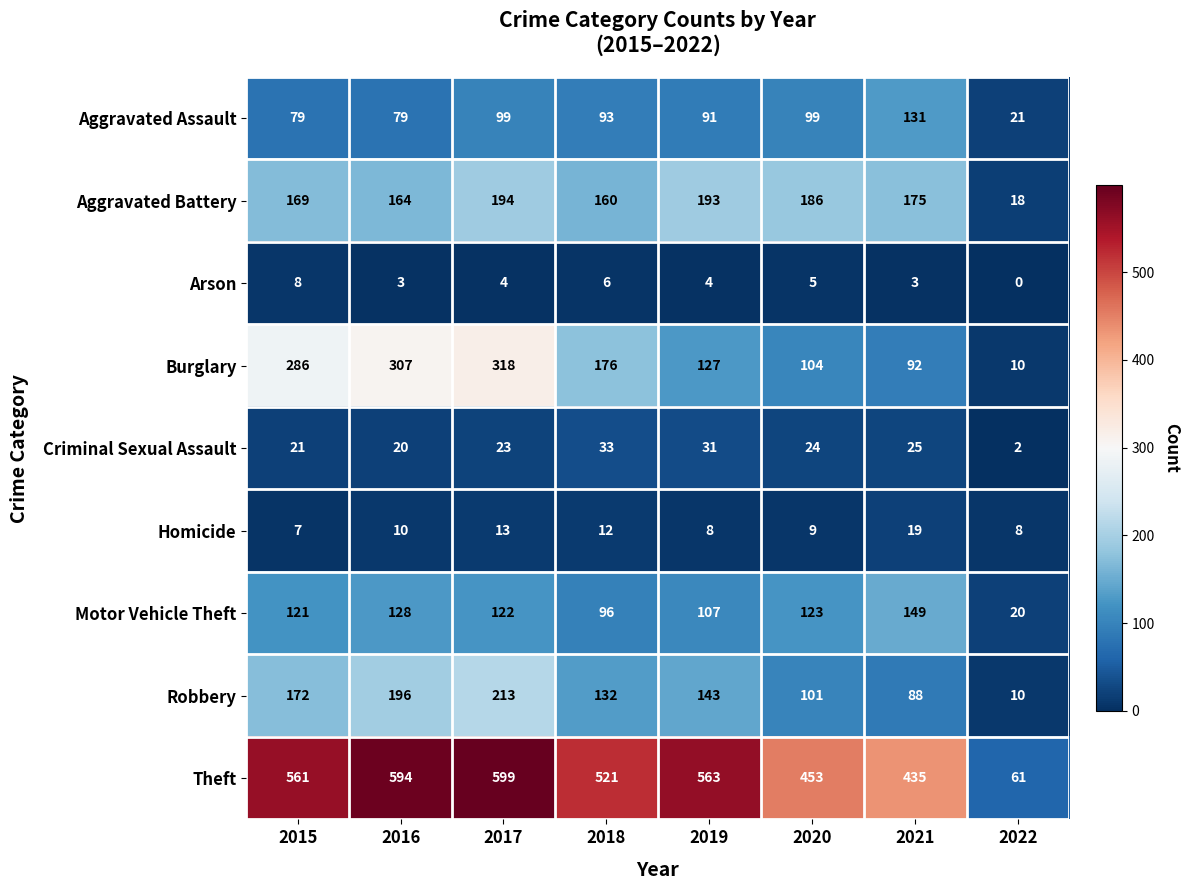

Rank the series at 2017 from highest to lowest value.

Theft, Burglary, Robbery, Aggravated Battery, Motor Vehicle Theft, Aggravated Assault, Criminal Sexual Assault, Homicide, Arson